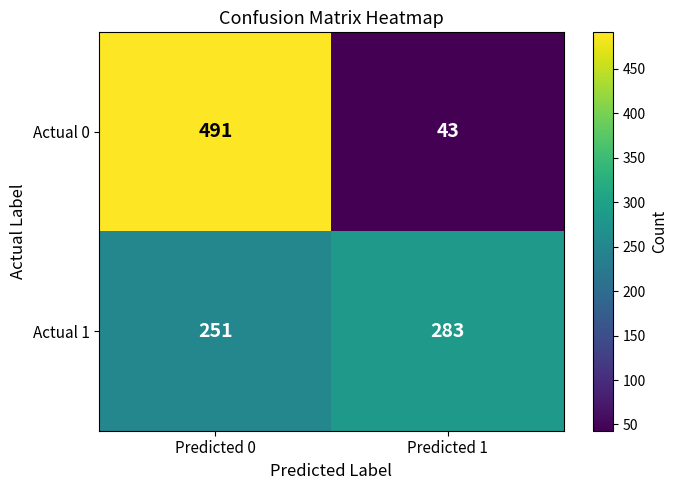

At which category is the sum across all series the highest?

Predicted 0